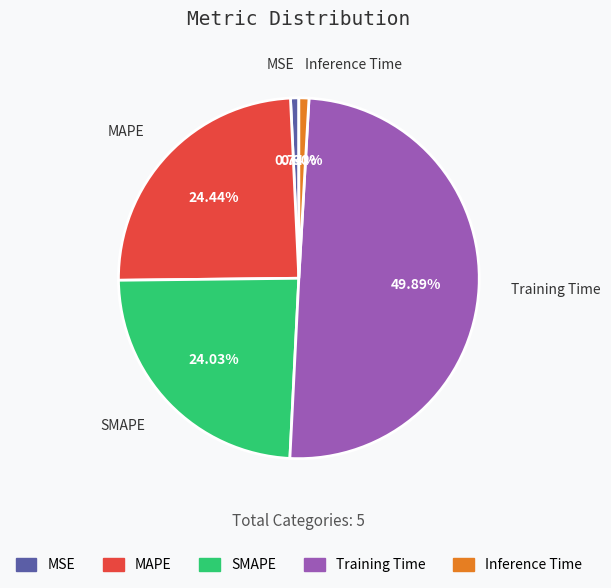

How many slices are in this pie chart?

5